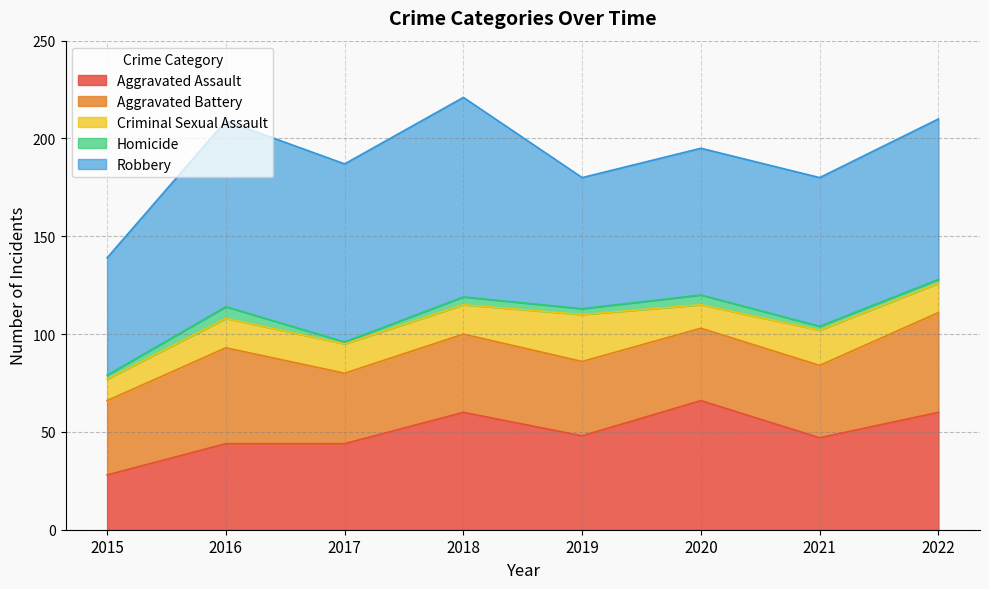

True or false: Homicide and Robbery cross at least once.

False